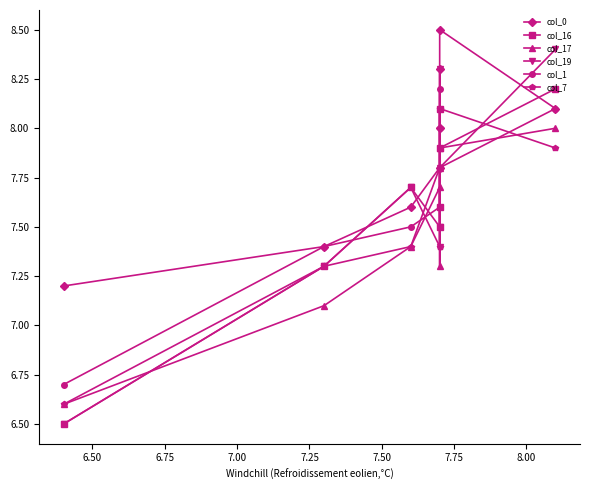

How many lines are shown in the chart?

6